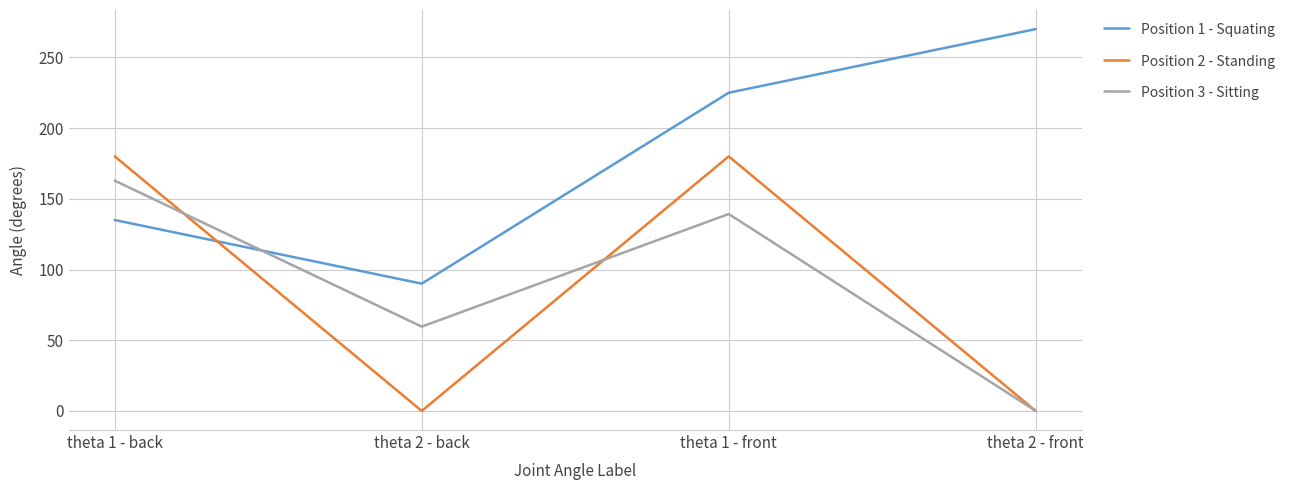

Is the value of Position 1 - Squating at theta 2 - back greater than the value of Position 3 - Sitting at theta 1 - back?

No